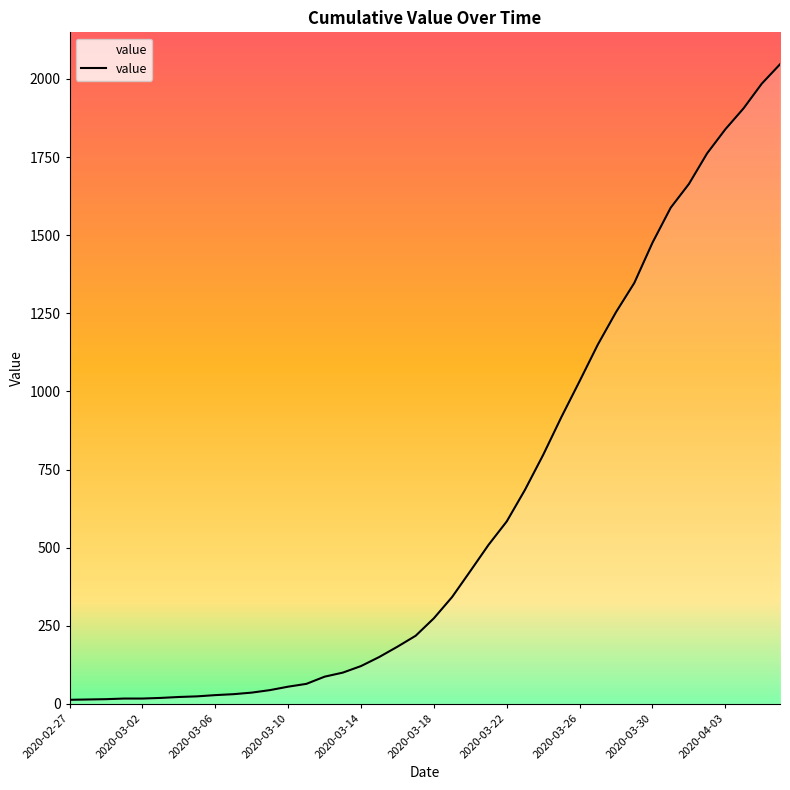

Does the chart have visible grid lines?

No